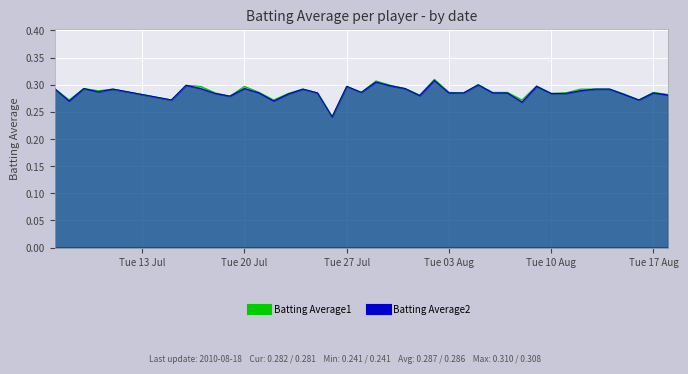

Count the Batting Average2 values in the range 0 to 1.

40